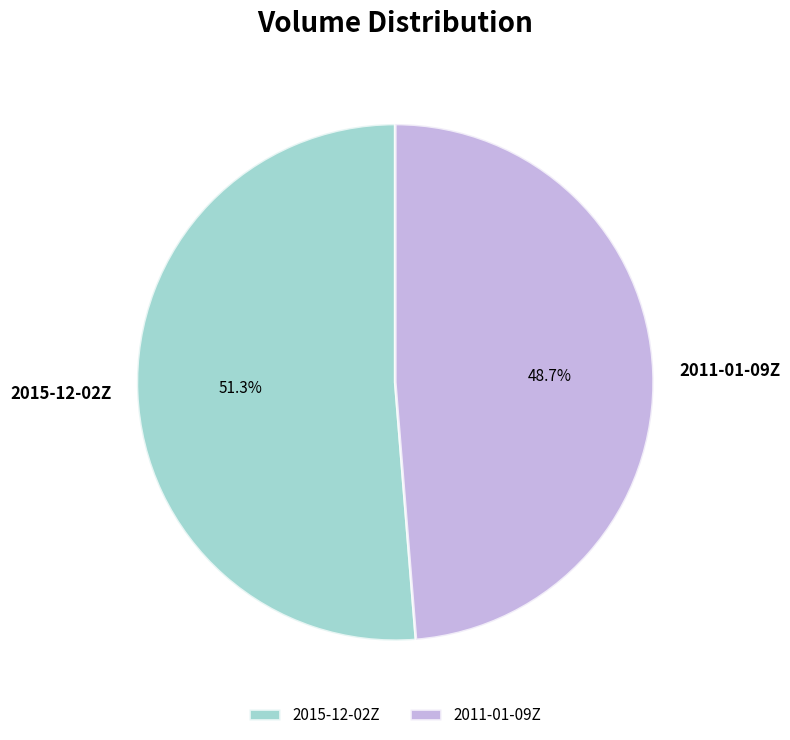

Do 2015-12-02Z and 2011-01-09Z together represent more than half of the pie?

Yes